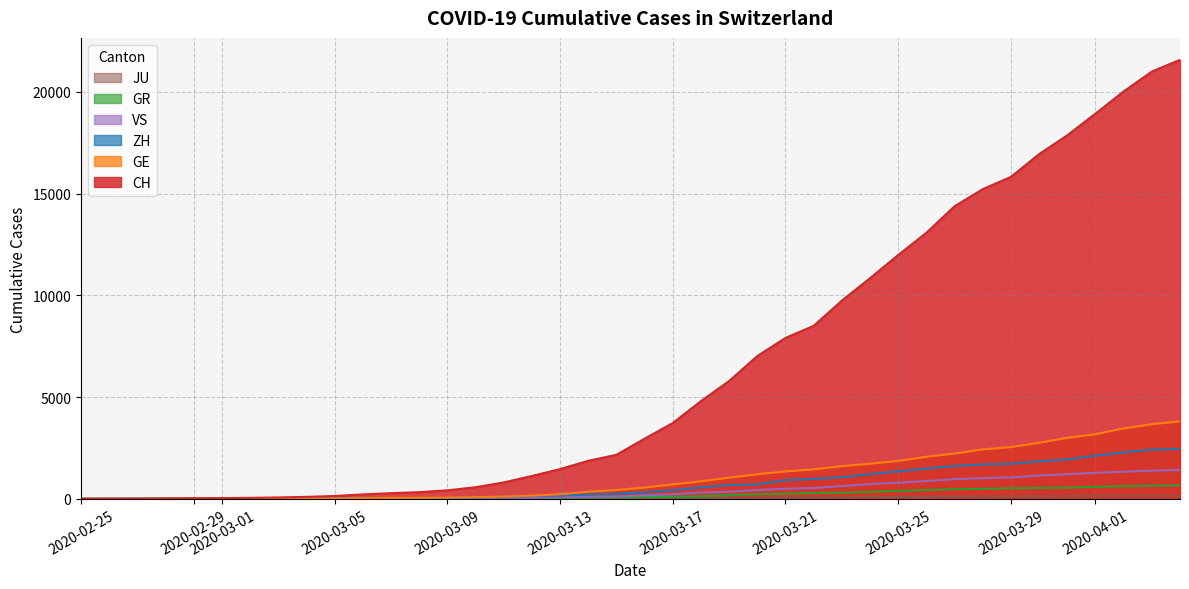

What is the greatest value displayed?

21574